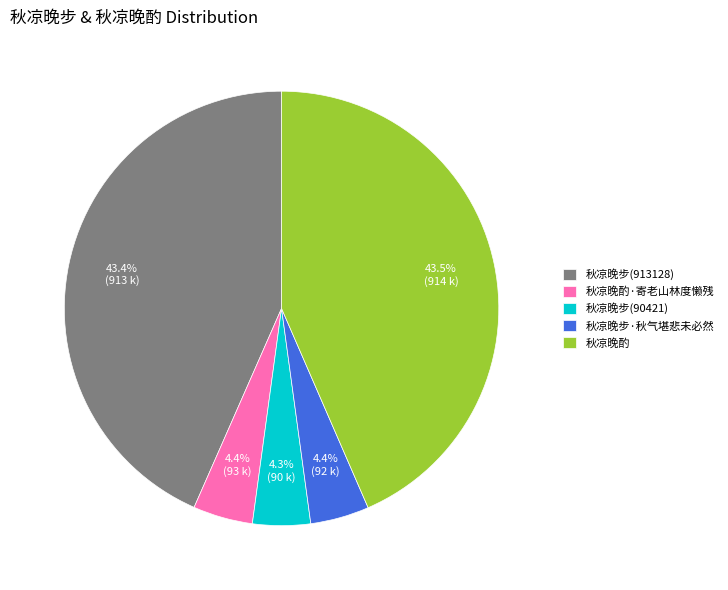

To the nearest percent, what is the combined percentage of 秋凉晚步(90421) and 秋凉晚步·秋气堪悲未必然?

9%